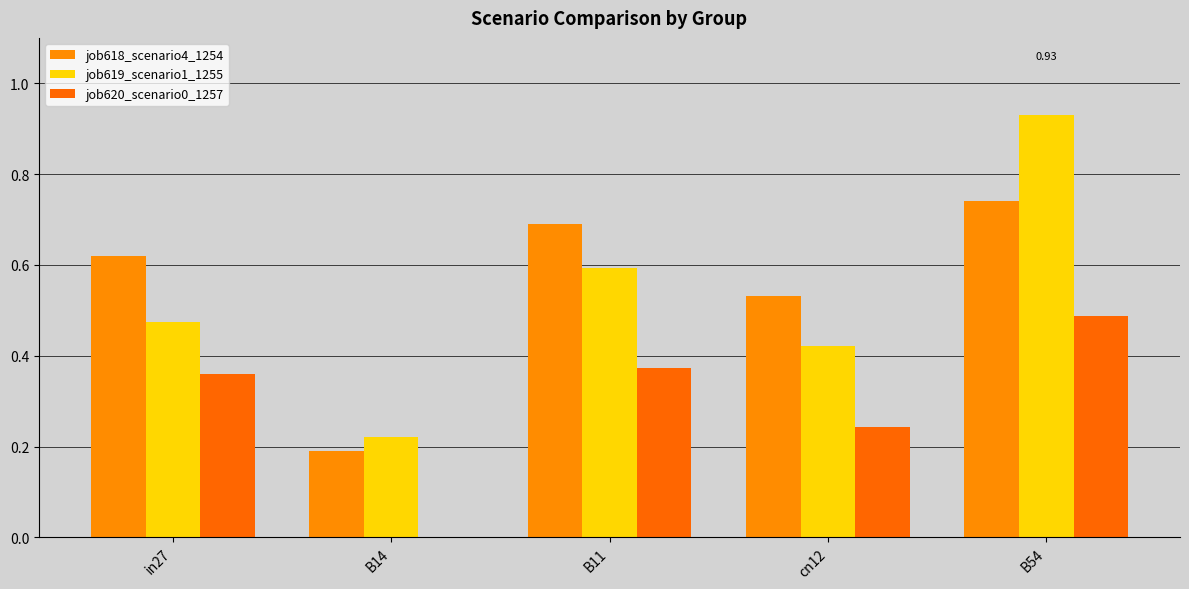

Are the bars horizontal?

No